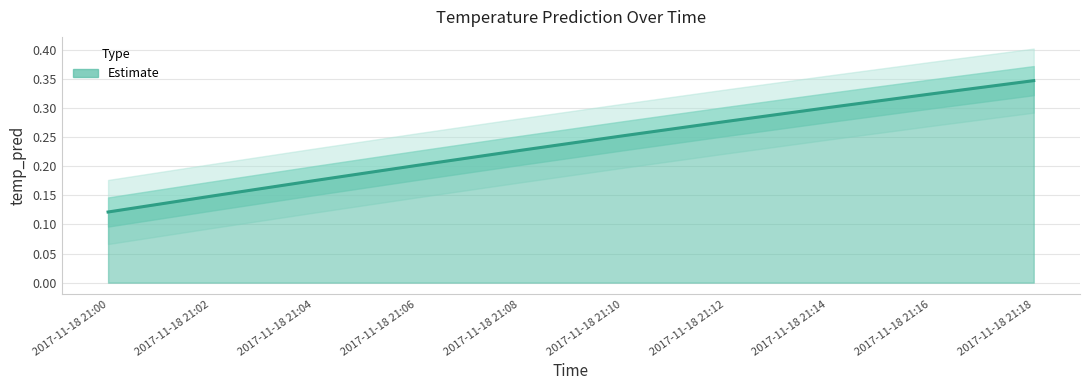

What is the value of the 1st point from the left?

0.1